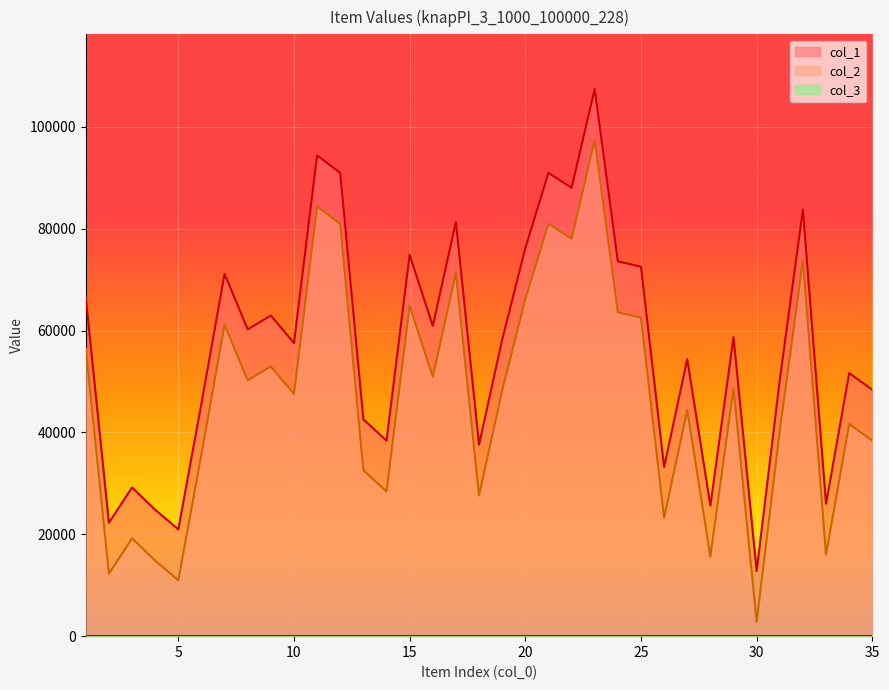

Is it true that col_2 equals 15999 at 33?

True